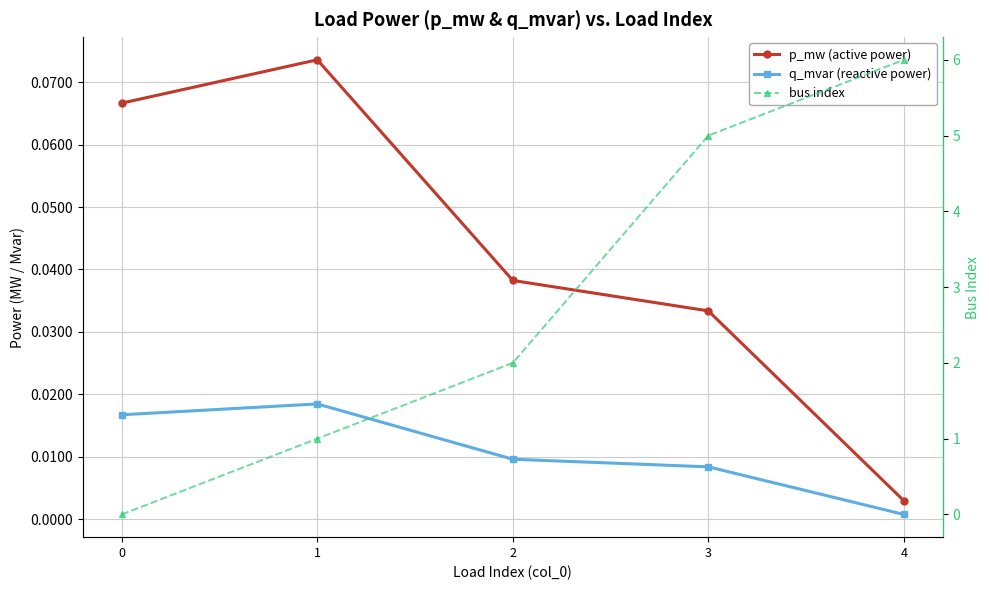

List the series in order of their peak value, lowest first.

q_mvar (reactive power), p_mw (active power), bus index